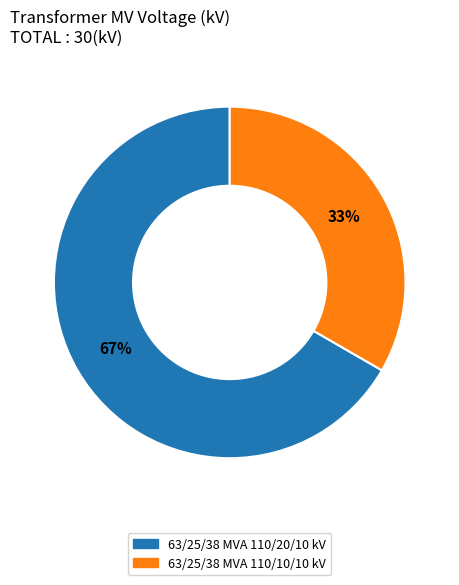

Is the sum of 63/25/38 MVA 110/20/10 kV and 63/25/38 MVA 110/10/10 kV greater than half?

Yes